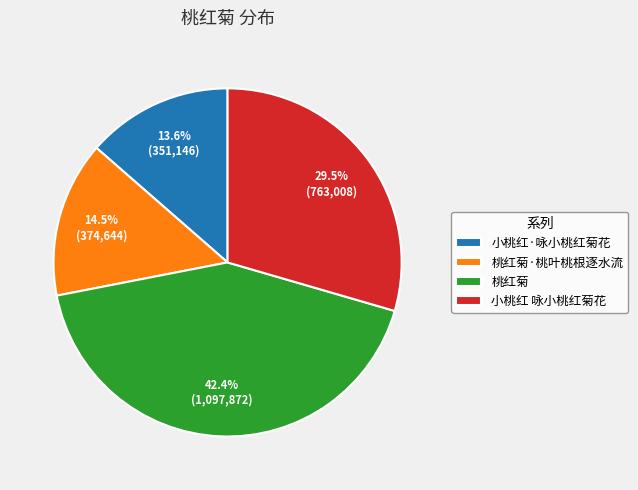

Does any single category account for the majority?

No